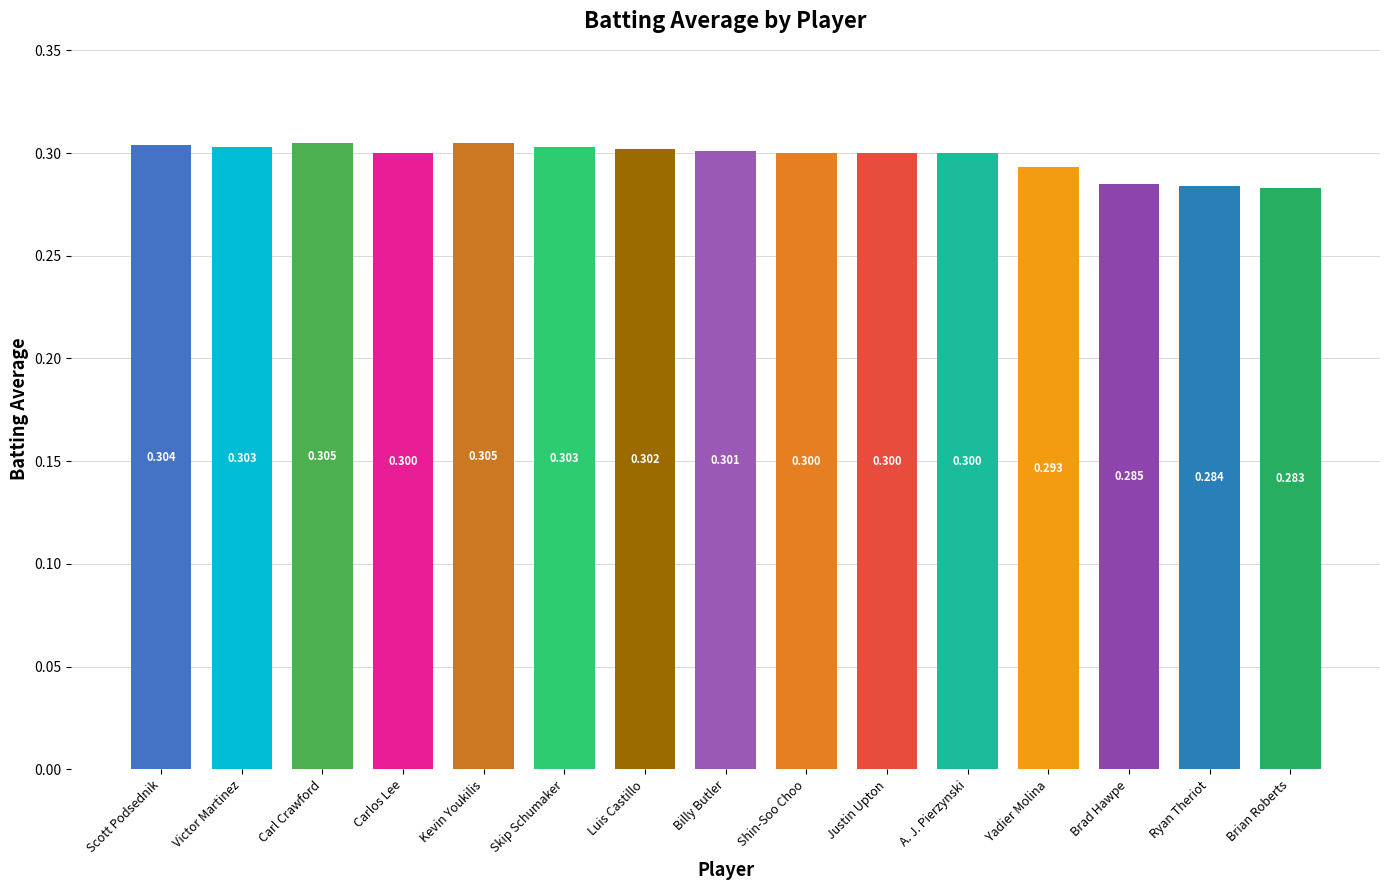

At which category does the chart reach its minimum across all series?

Brian Roberts